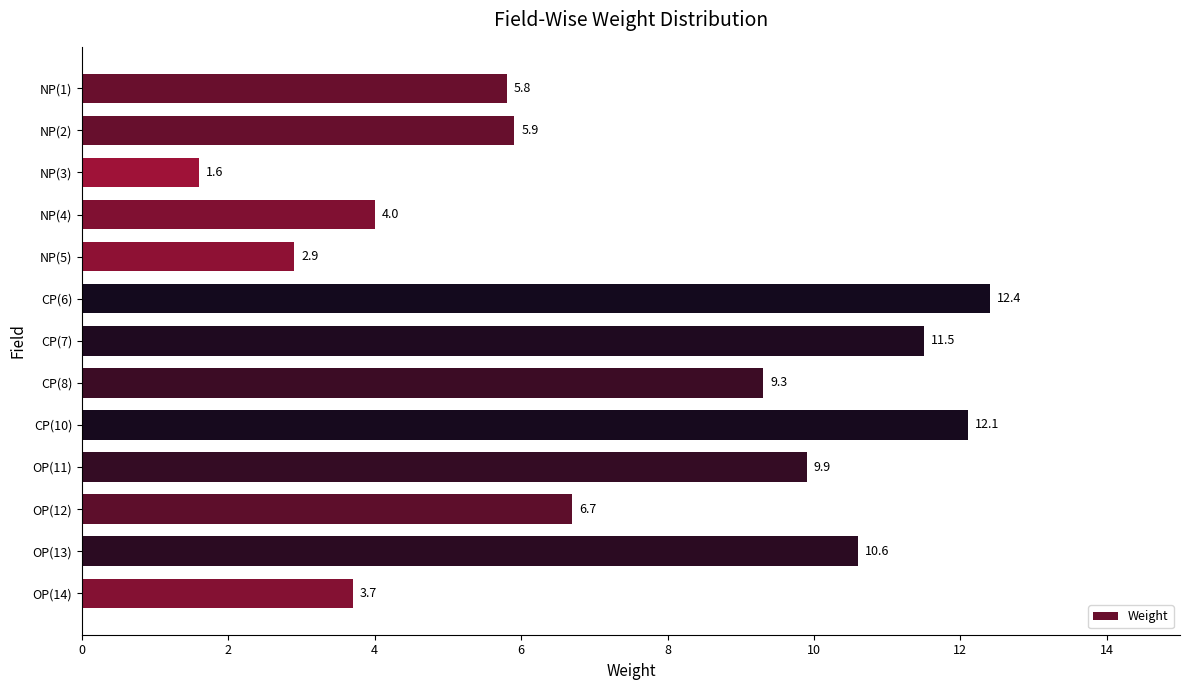

List the labels in order of value, largest first.

CP(6), CP(10), CP(7), OP(13), OP(11), CP(8), OP(12), NP(2), NP(1), NP(4), OP(14), NP(5), NP(3)